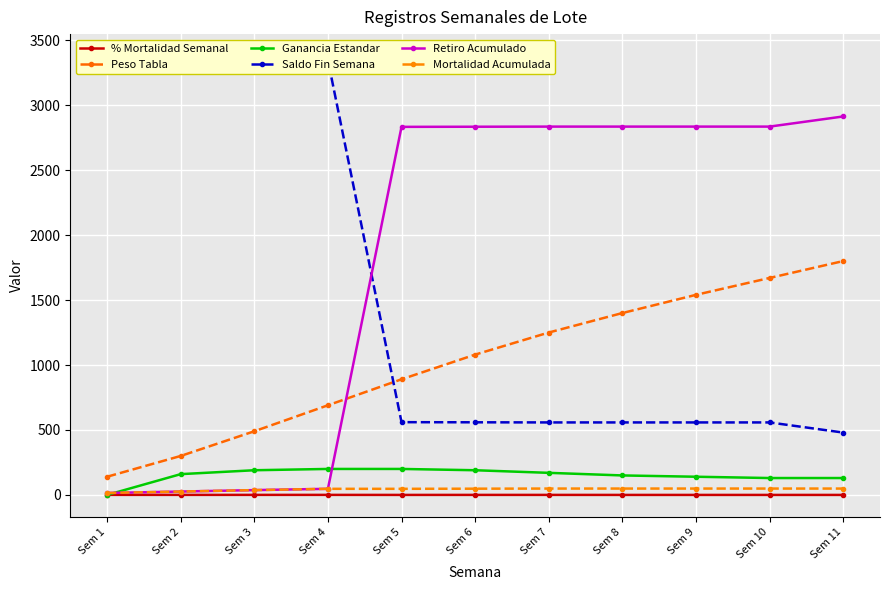

Which series has the widest spread of values?

Saldo Fin Semana